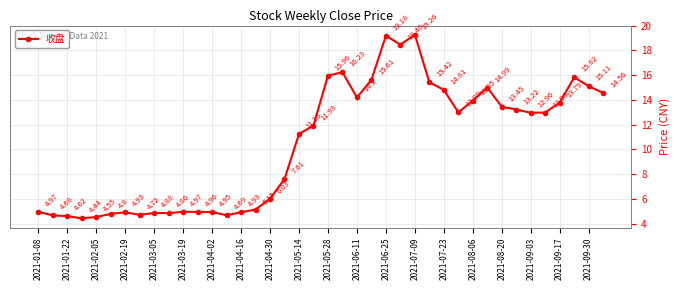

True or false: the data has more than 1 interior local peaks.

True